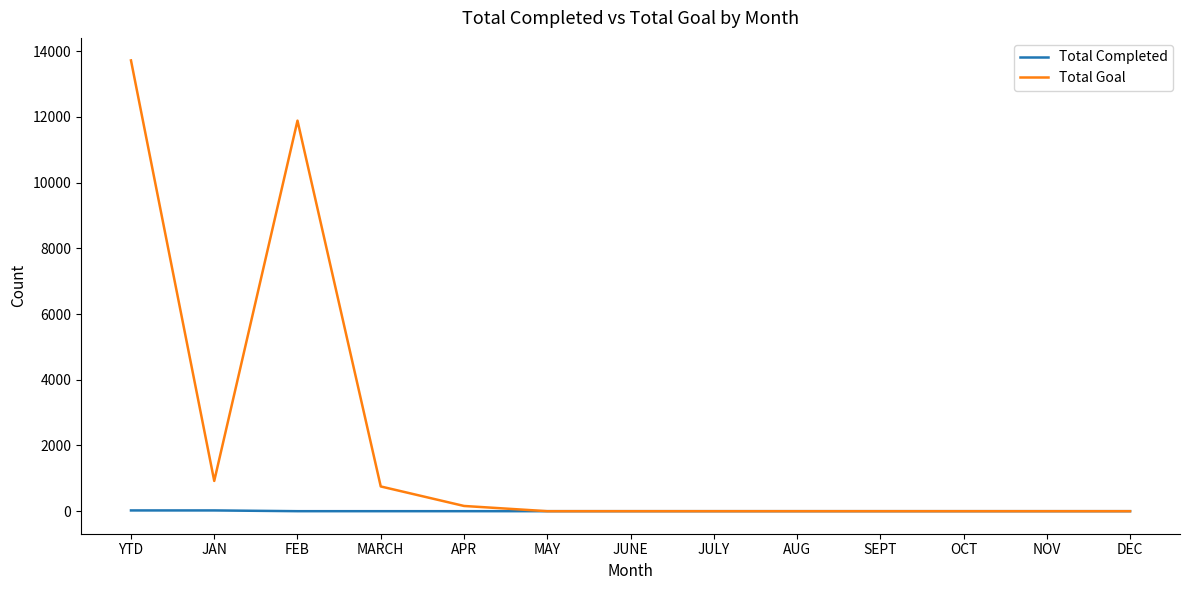

Does the chart have visible grid lines?

No